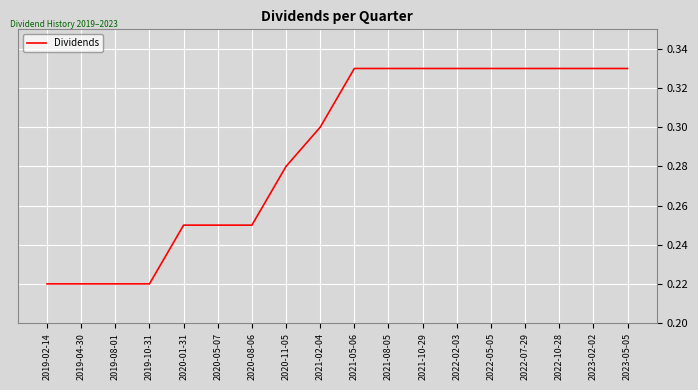

What position from the right is 2019-02-14?

18